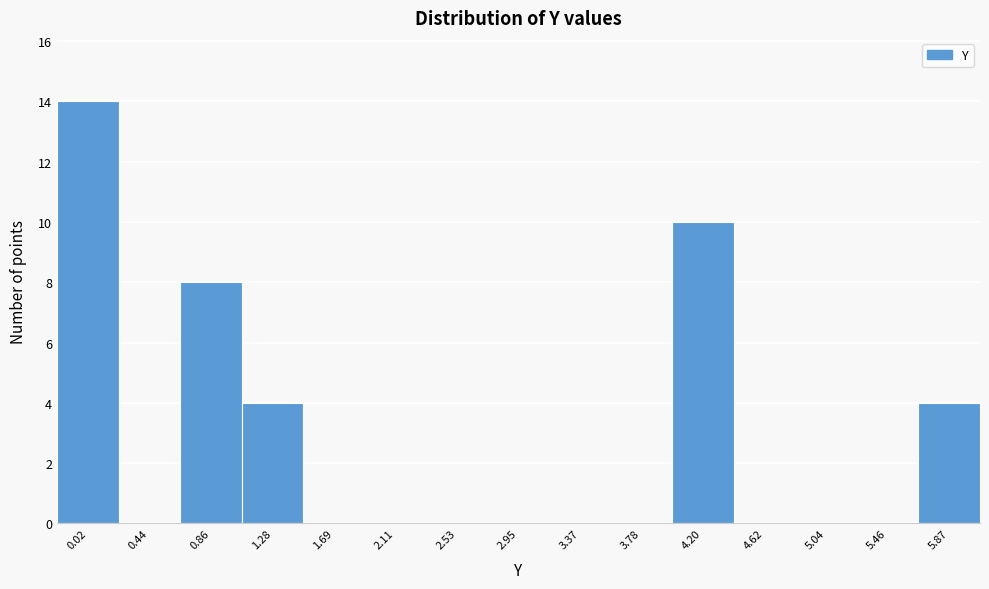

Reading right to left, transcribe all the data shown in this chart.

5.87=4	5.46=0	5.04=0	4.62=0	4.20=10	3.78=0	3.37=0	2.95=0	2.53=0	2.11=0	1.69=0	1.28=4	0.86=8	0.44=0	0.02=14